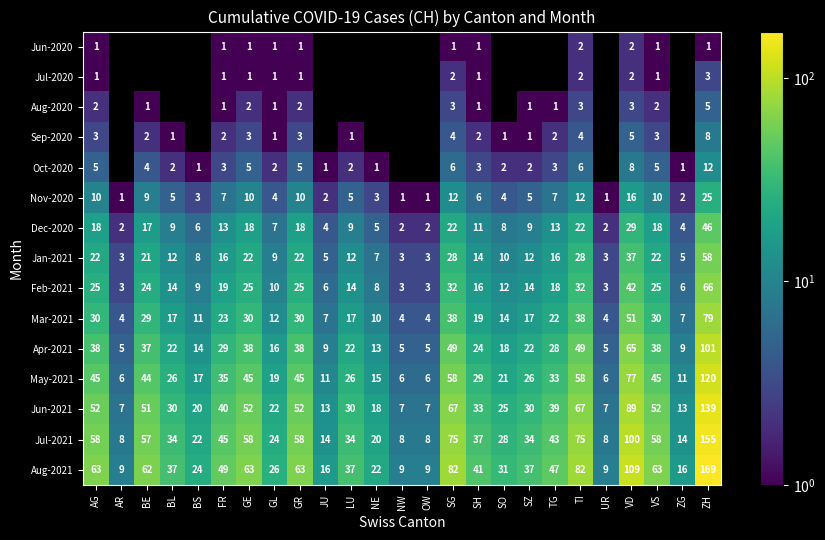

What is the average value of the Jul-2021 series?

43